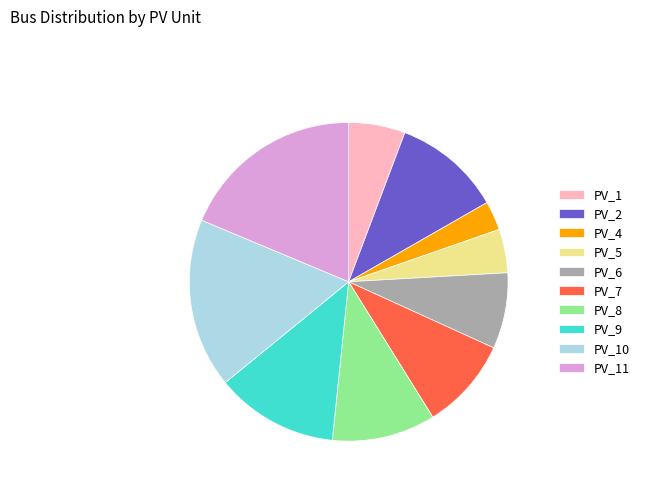

Is the sum of PV_5 and PV_4 greater than half?

No